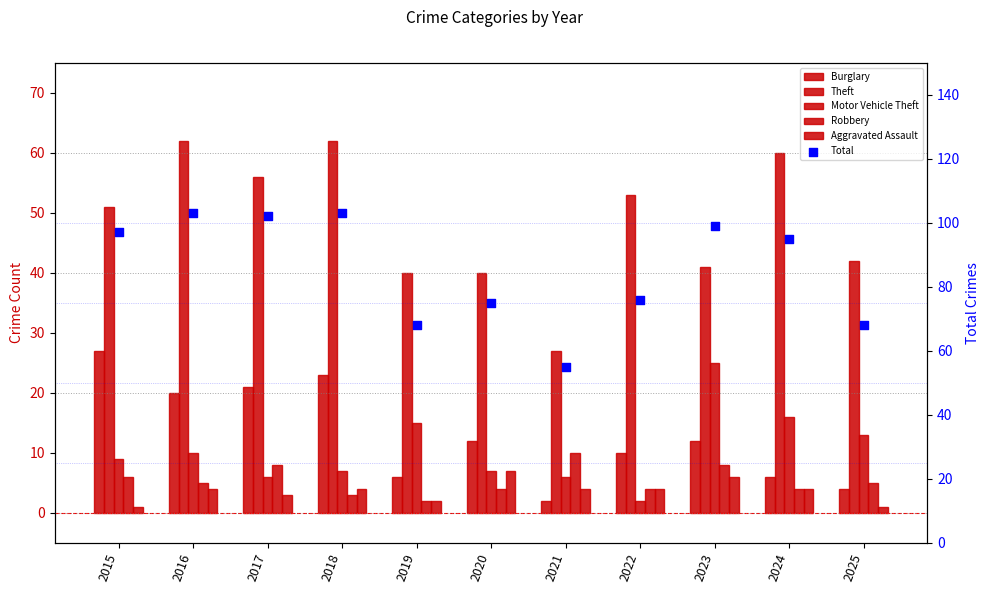

Is the value of Burglary at 2021 greater than the value of Theft at 2020?

No